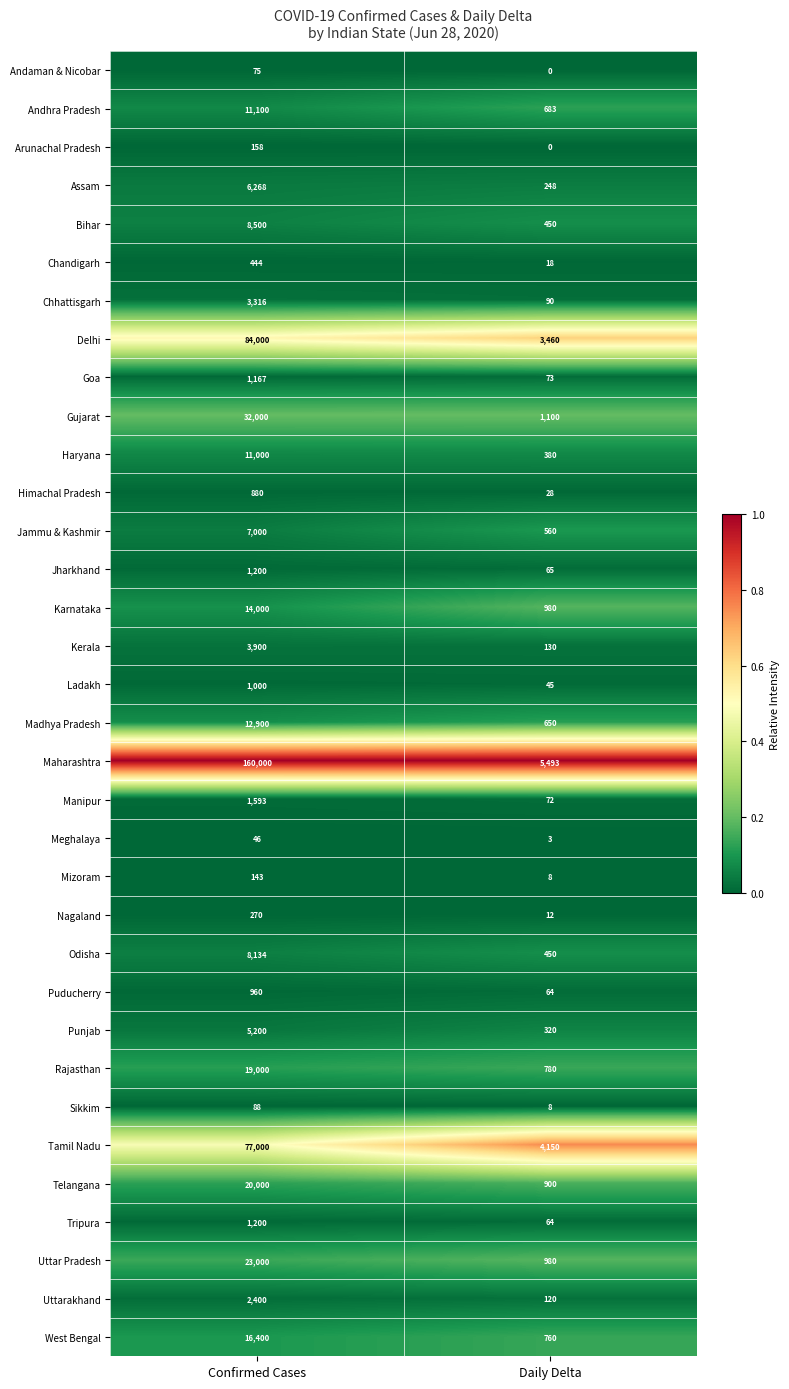

What is the approximate value of Ladakh at Confirmed Cases?

1000